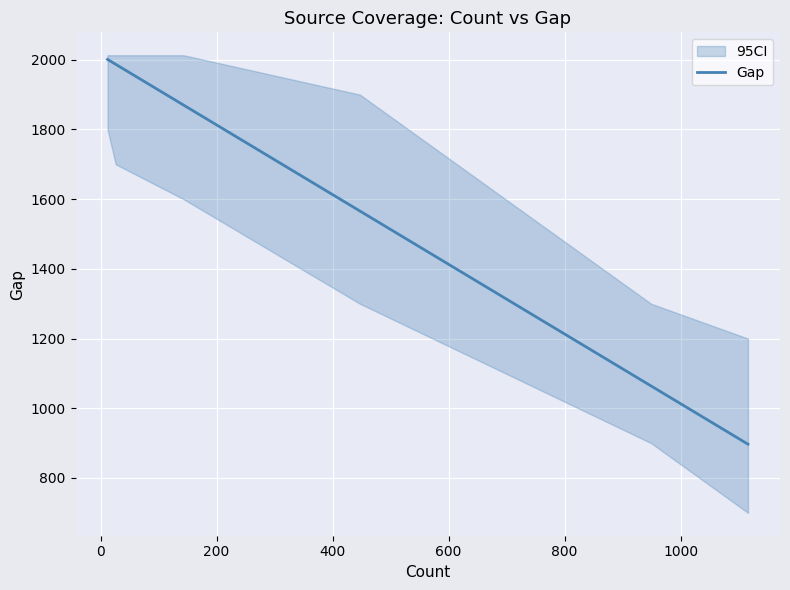

What is the lowest value of the Gap series?

897